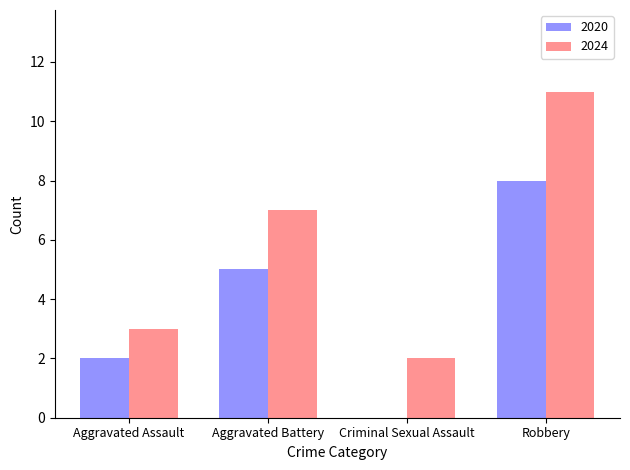

Which series changed the most between Aggravated Battery and Robbery?

2024